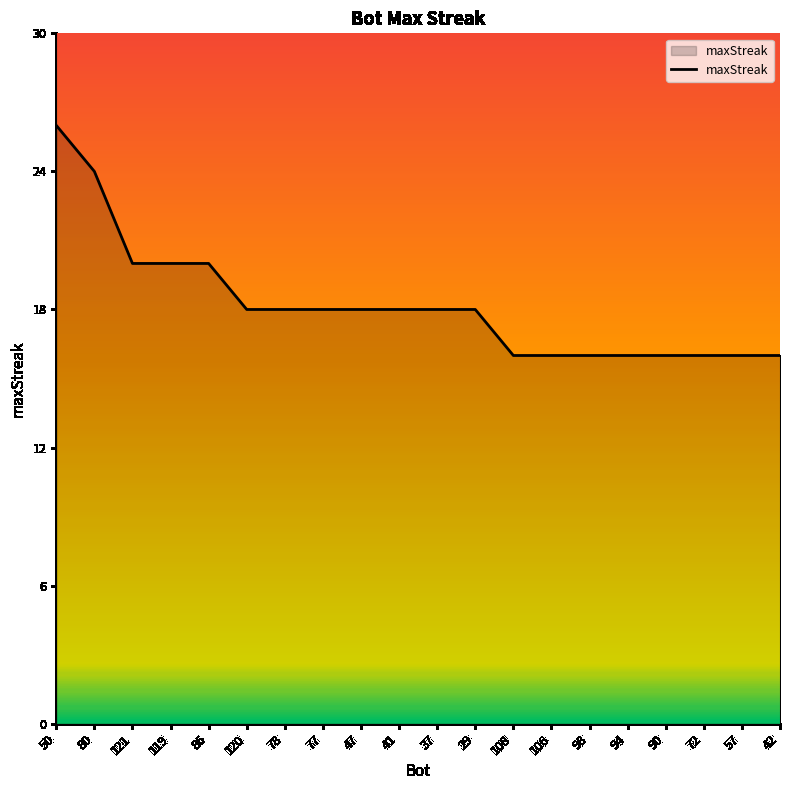

Between 108 and 50, which is larger?

50